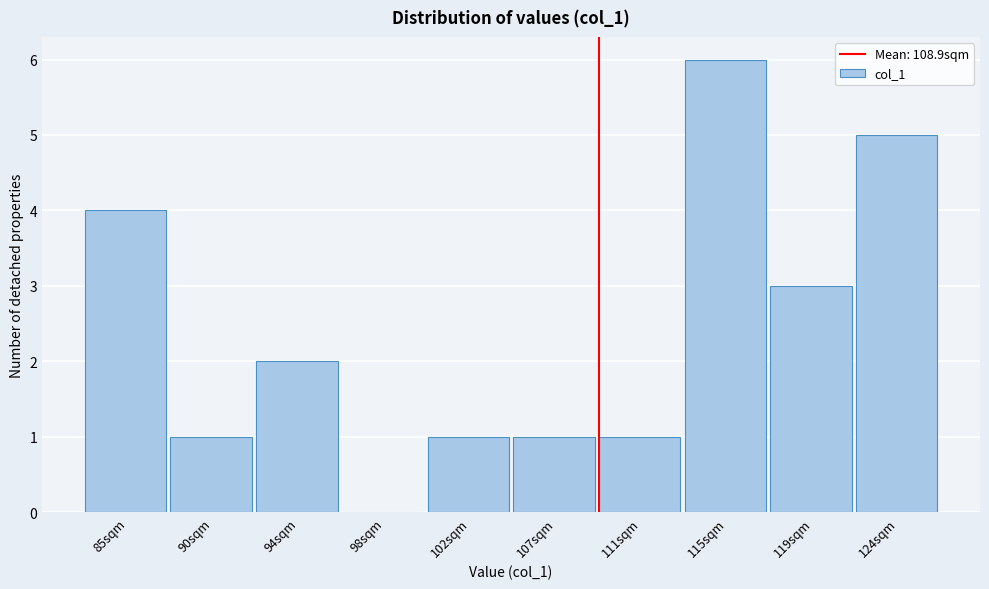

Reading left to right, list all the values displayed in this chart.

85sqm=4	90sqm=1	94sqm=2	98sqm=0	102sqm=1	107sqm=1	111sqm=1	115sqm=6	119sqm=3	124sqm=5